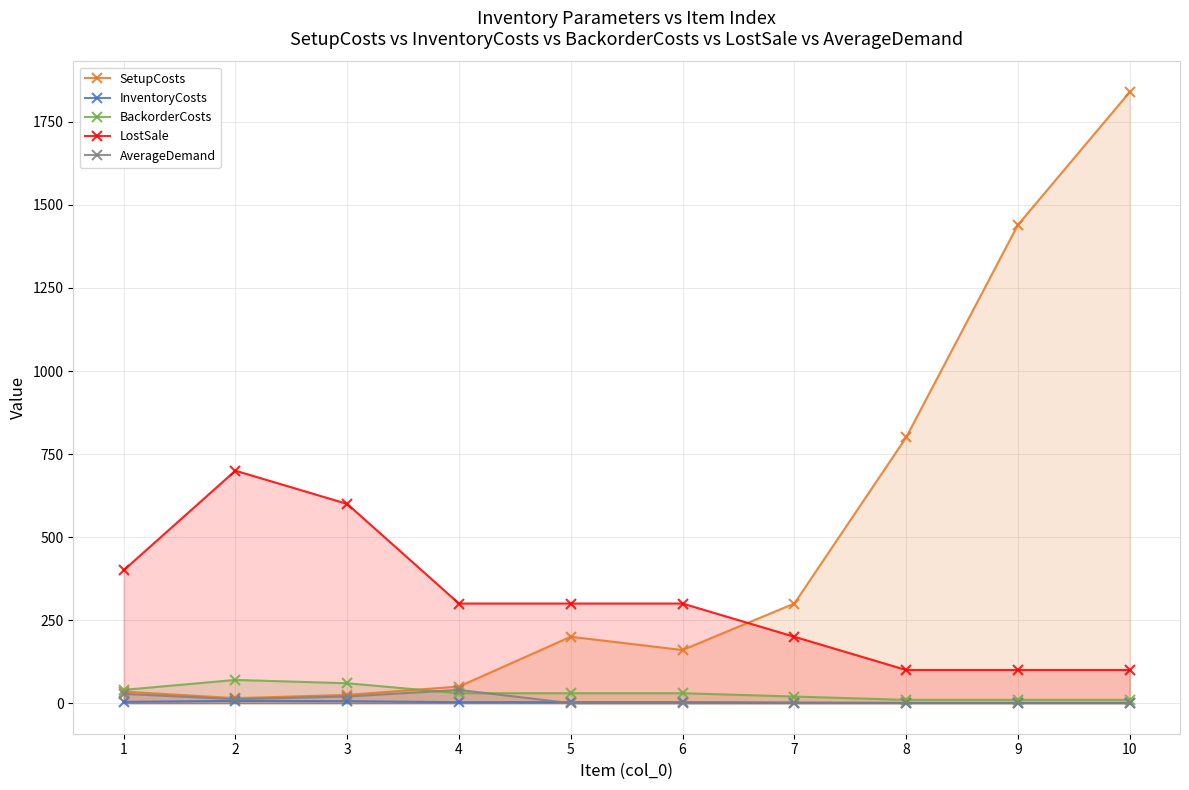

Rank the categories by InventoryCosts value from lowest to highest.

8, 9, 10, 7, 4, 5, 6, 1, 3, 2